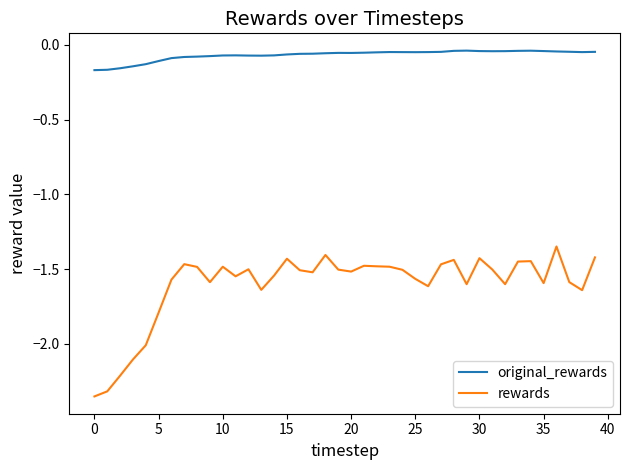

Which series has the largest total across all categories?

original_rewards